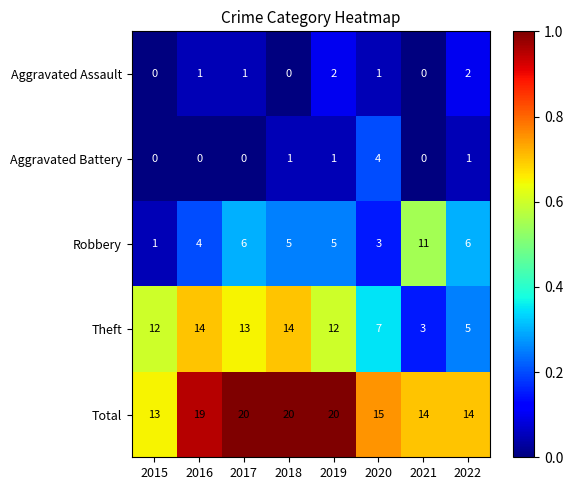

At which label does Robbery first exceed 5?

2017